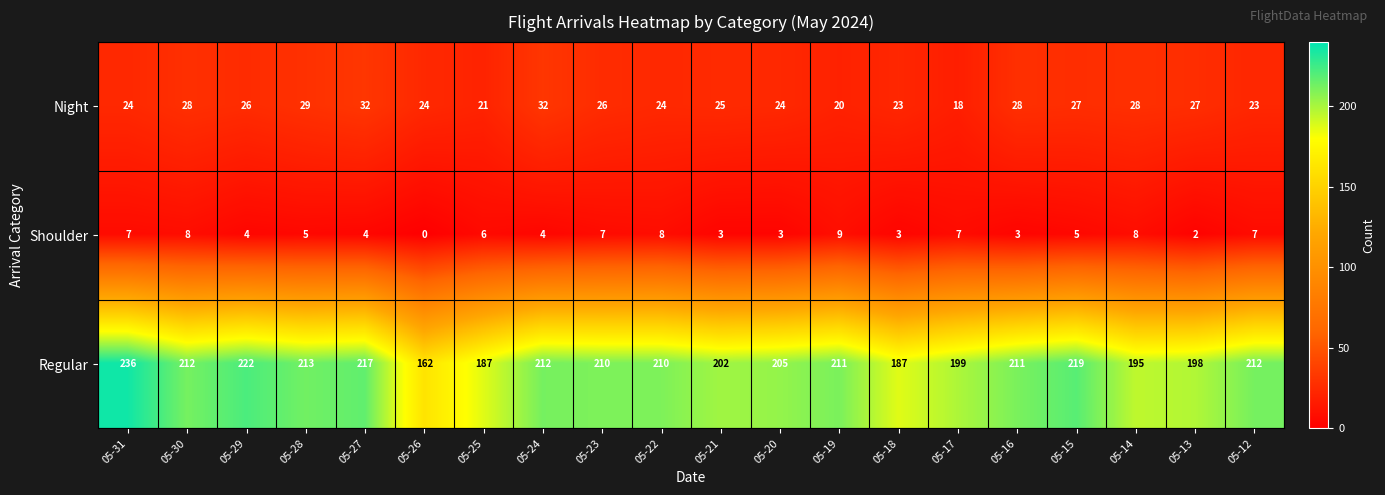

At which category does the chart reach its minimum across all series?

05-26